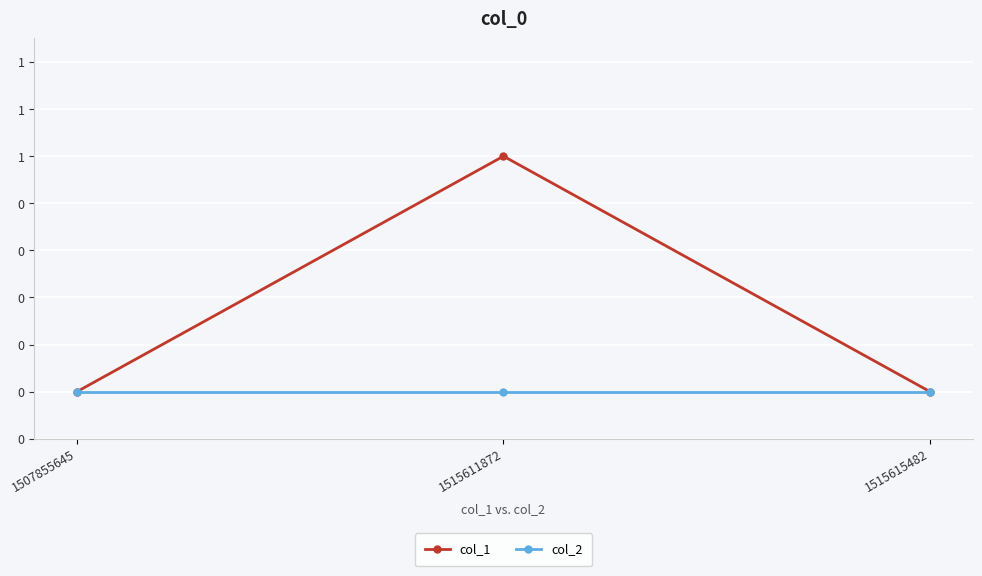

What are all the series names shown in the legend?

col_1, col_2